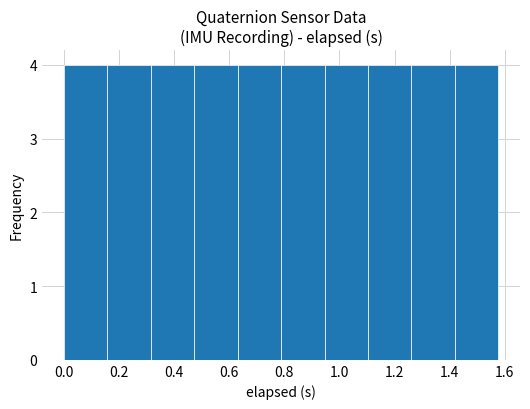

Reading left to right, transcribe this chart: for each bar, give the range it covers on the x-axis and its height. Neither the bar edges nor the heights are printed on the chart, so give them approximately, as read against the axes.

0.00 to 0.16: 4
0.16 to 0.32: 4
0.32 to 0.48: 4
0.48 to 0.64: 4
0.64 to 0.78: 4
0.78 to 0.94: 4
0.94 to 1.10: 4
1.10 to 1.26: 4
1.26 to 1.42: 4
1.42 to 1.58: 4